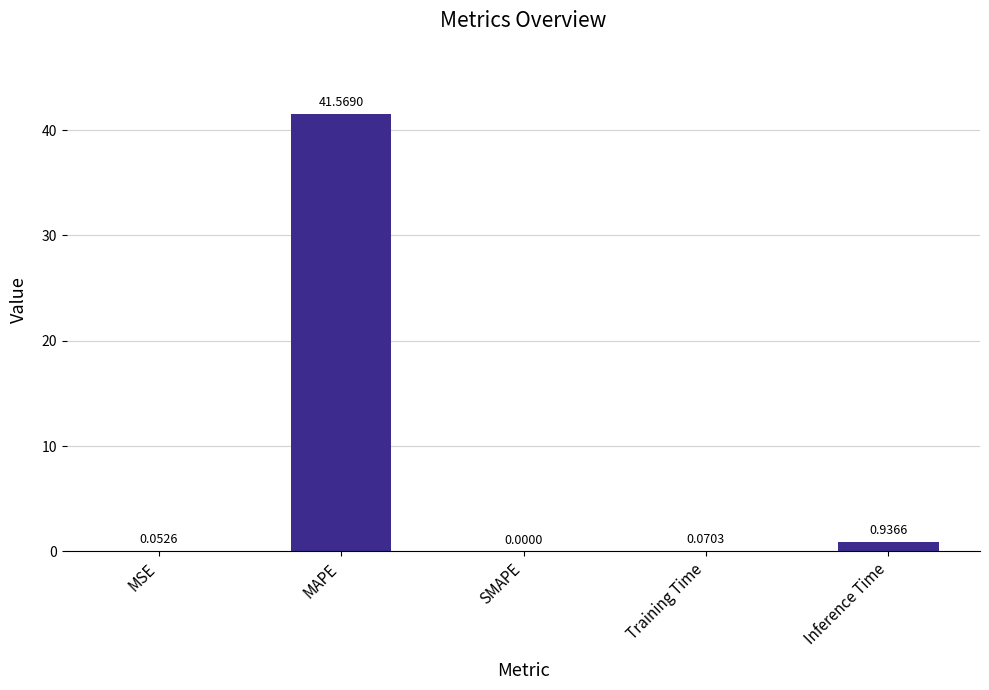

At which label is the value closest to 20?

Inference Time